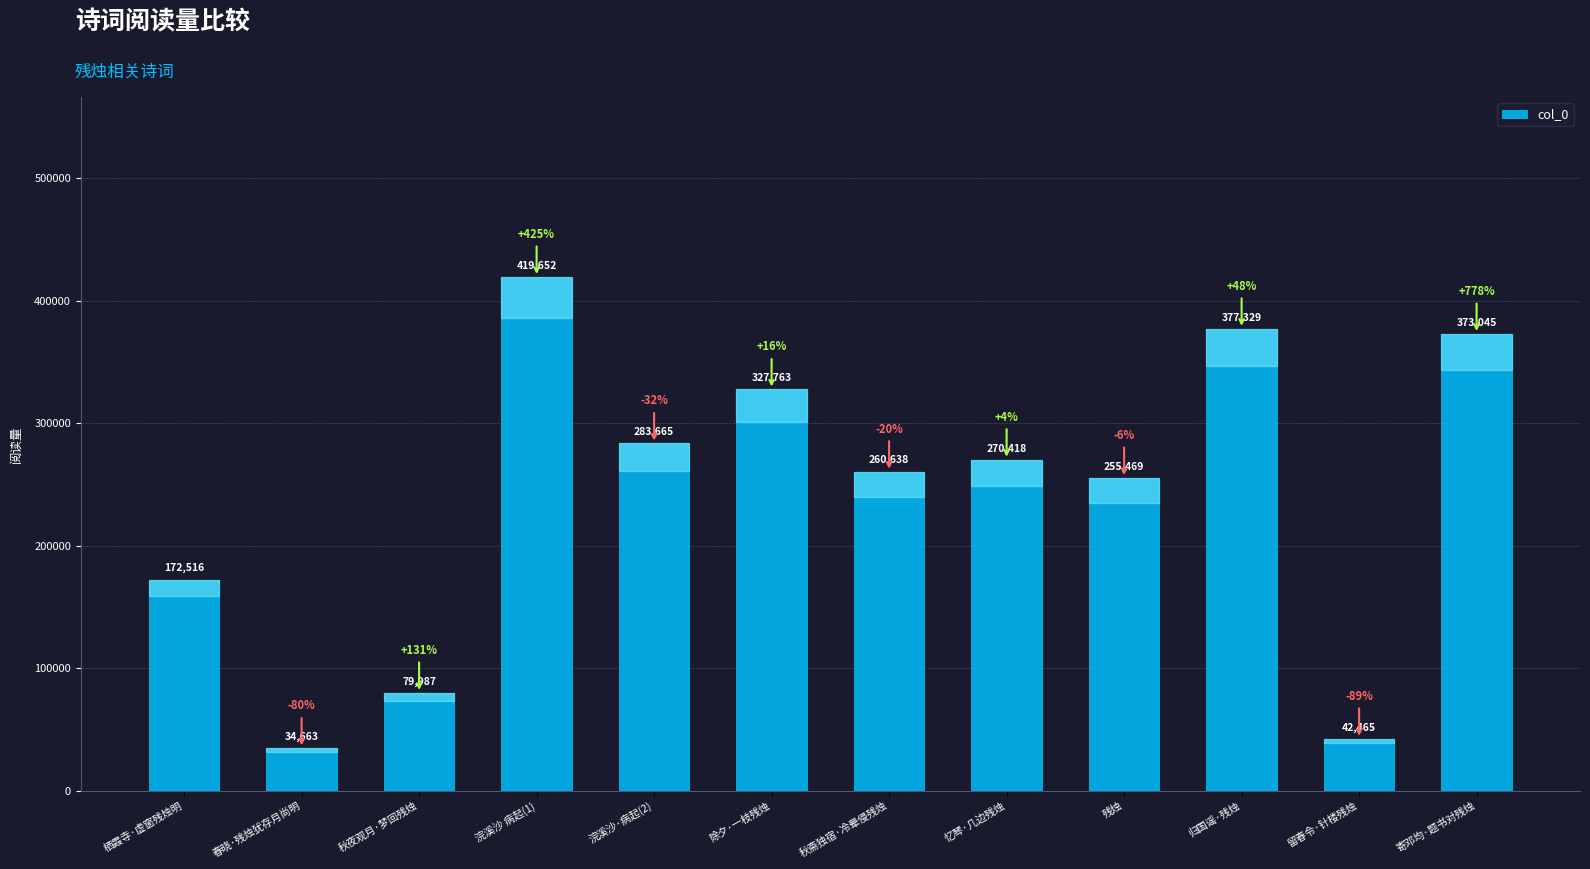

The chart shows a value of 42465 at 留春令·针楼残烛. True or false?

True